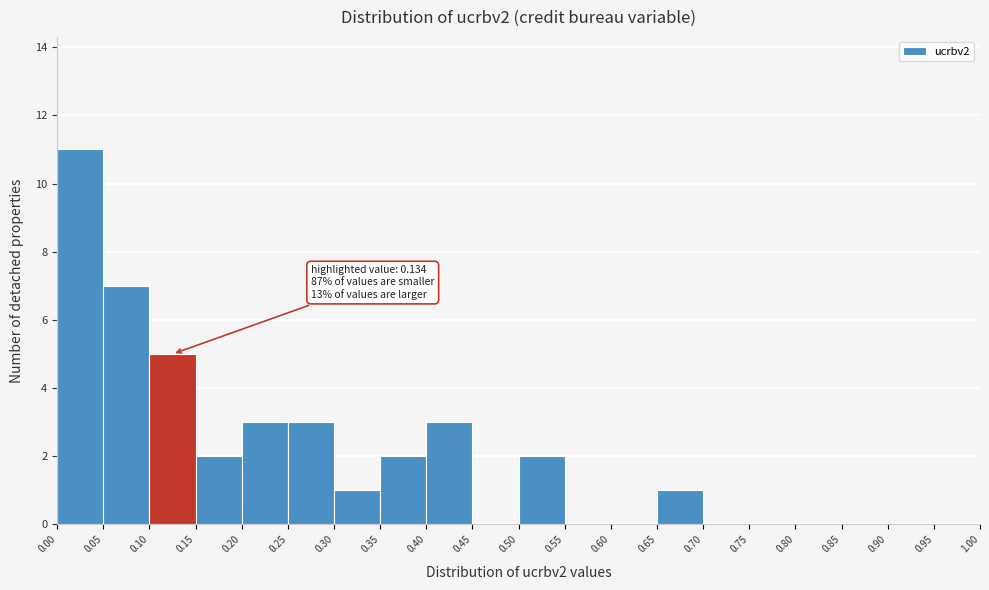

Which range on the x-axis has the tallest bar?

0.00 to 0.05